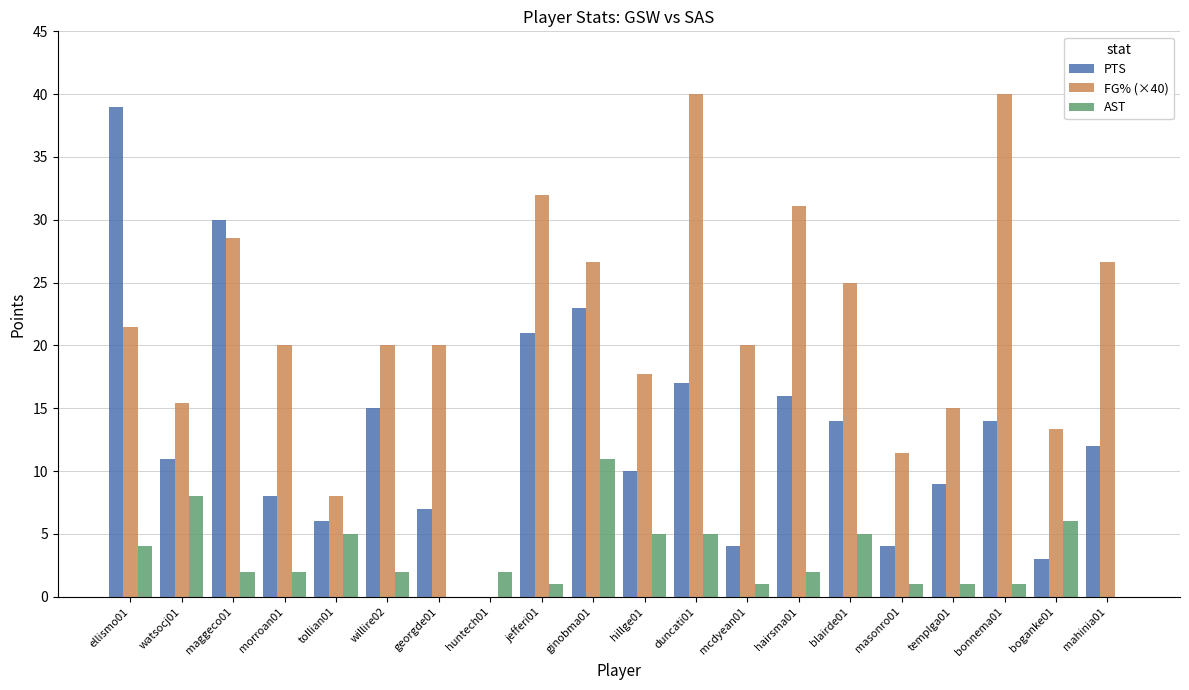

Count the number of data series in this chart.

3